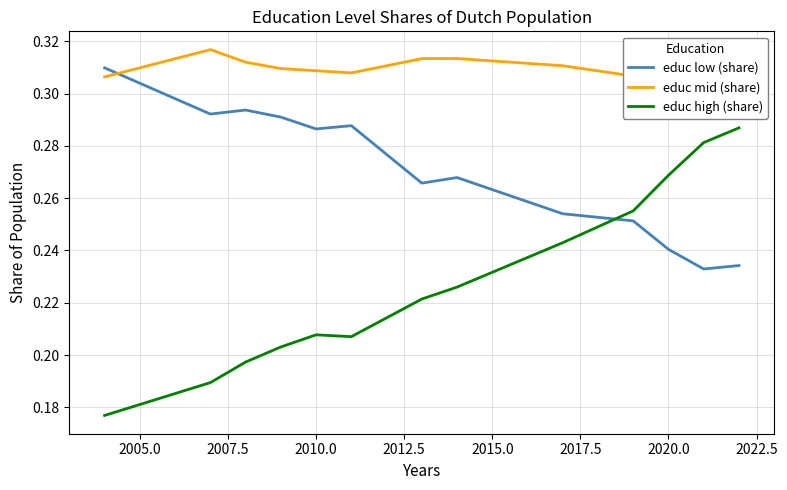

Which series ends up on top after the final intersection of educ low (share) and educ high (share)?

educ high (share)